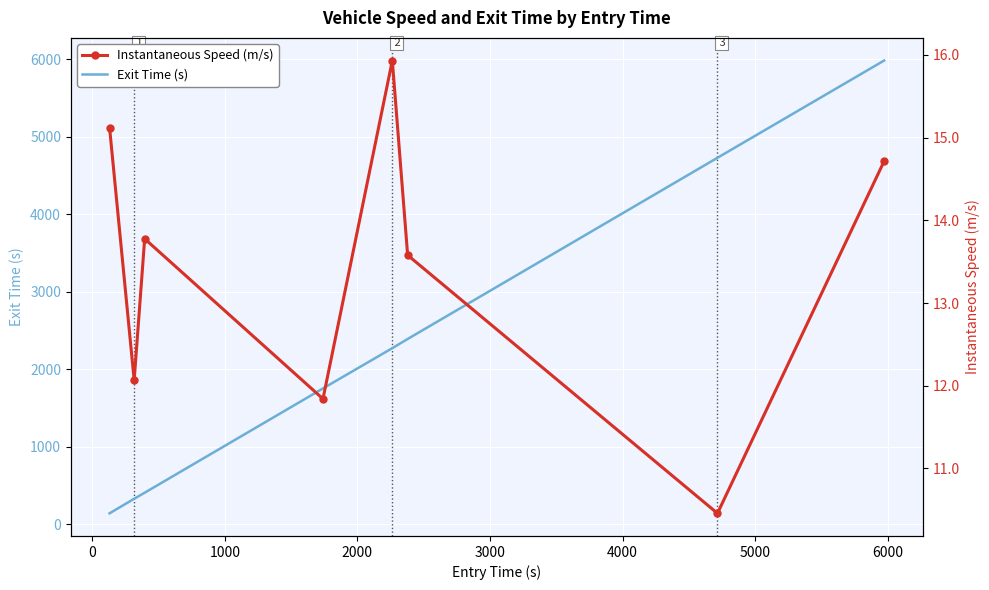

What is the lowest value of the Exit Time (s) series?

140.3